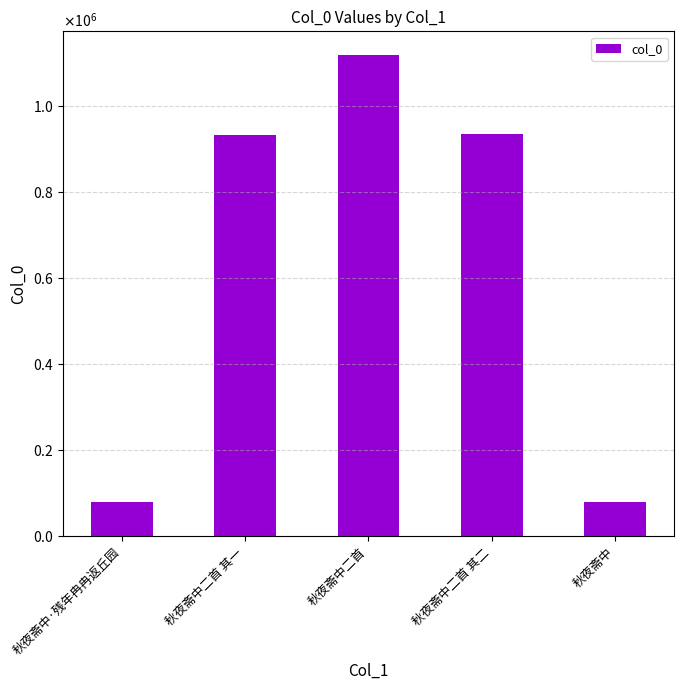

What is the sum of the values at 秋夜斋中·残年冉冉返丘园 and 秋夜斋中?

159981